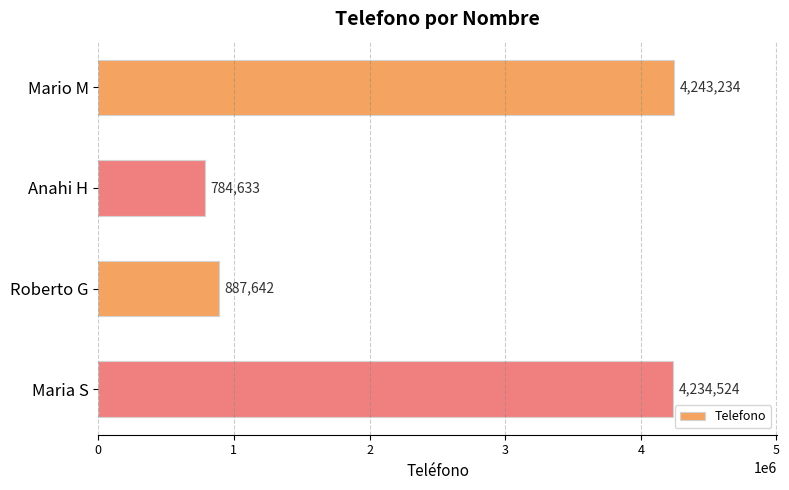

How many bars are there in total?

4